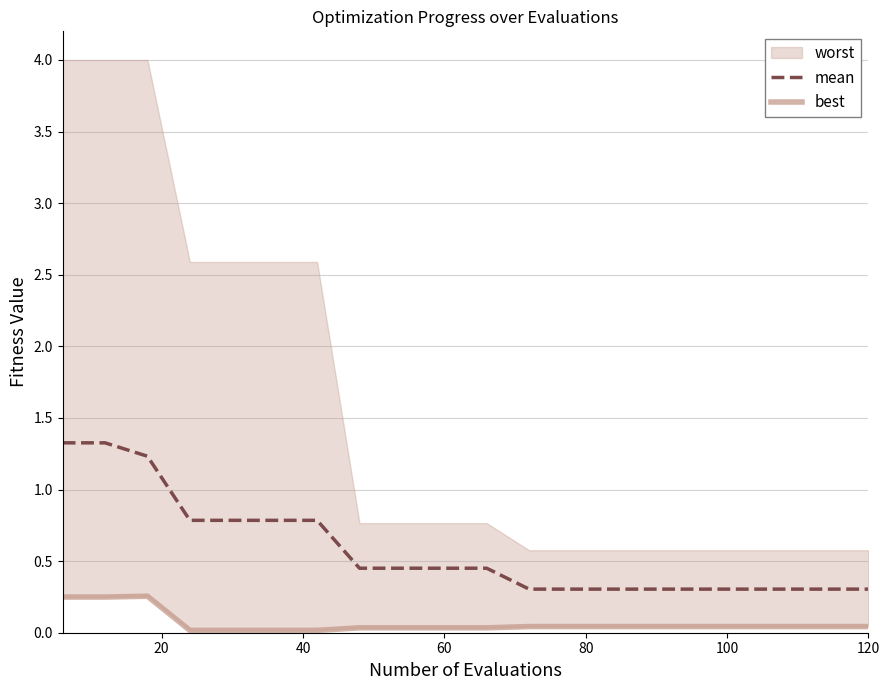

True or false: best and mean intersect in this chart.

False